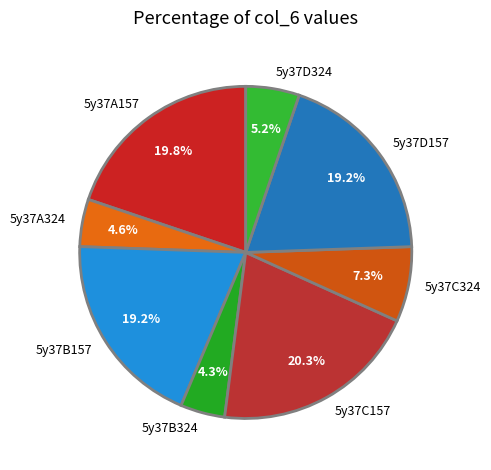

Does any single category account for the majority?

No